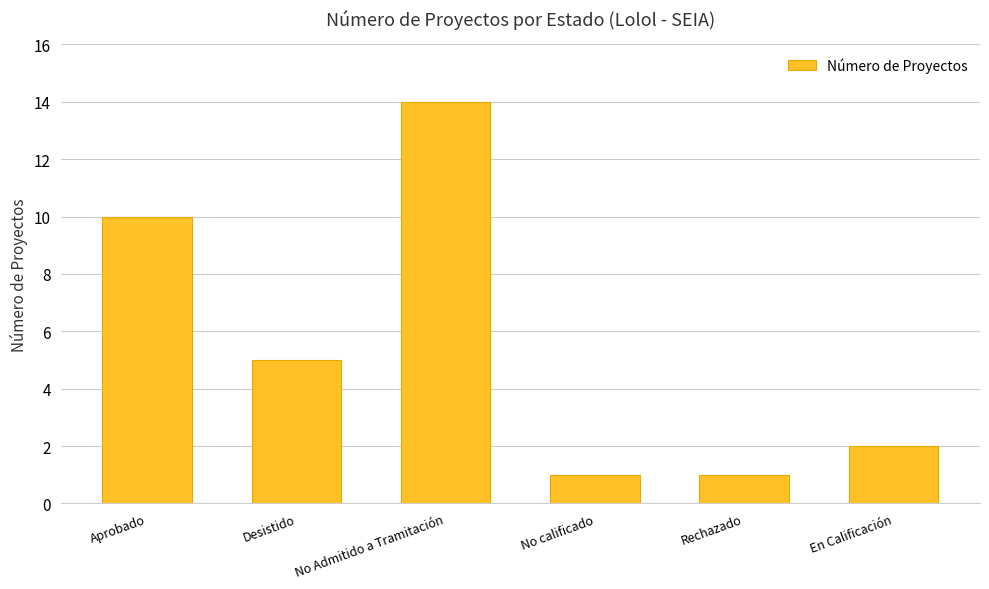

What is the label of the 2nd bar from the left?

Desistido